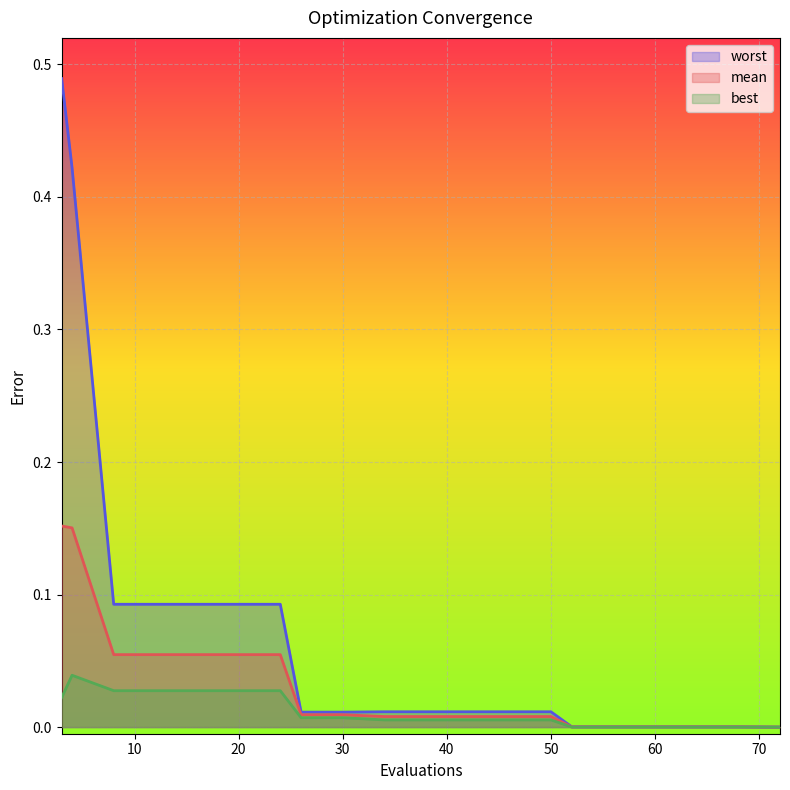

True or false: mean and best intersect in this chart.

False